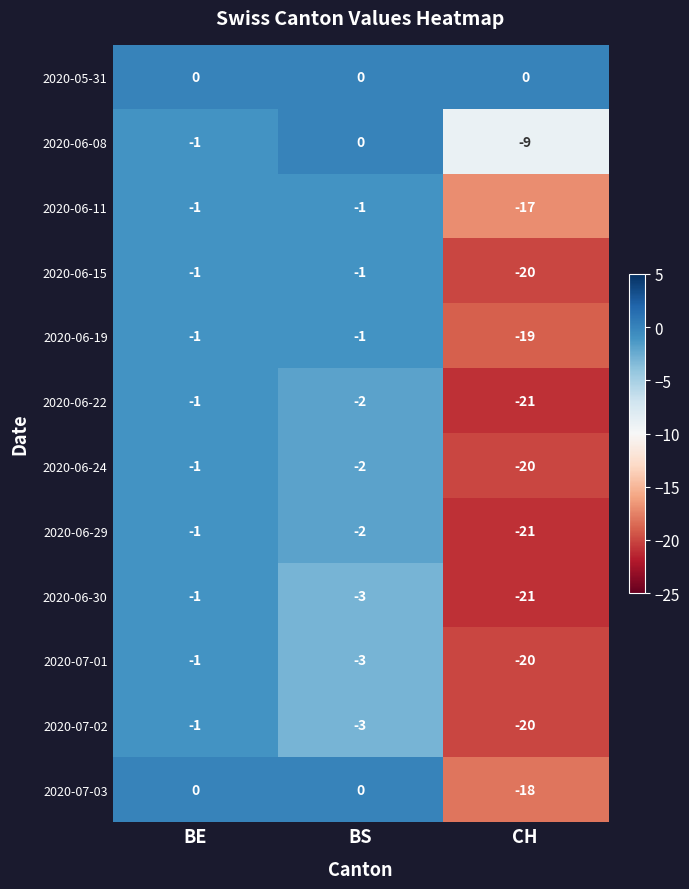

What is the sum of all 2020-06-19 values?

-21